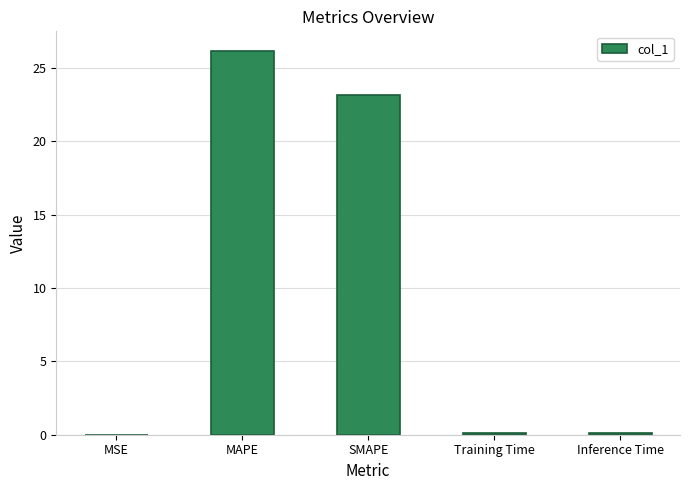

What is the difference between the values at MAPE and SMAPE?

3.0